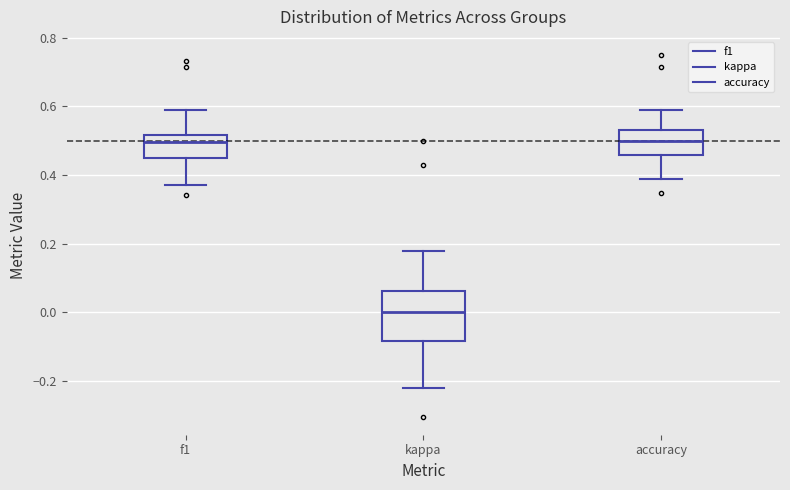

Reading left to right, transcribe this box plot: for each box, give where its median line is, the range the box spans, and where its two whiskers end, as read against the y-axis. The values are not printed on the chart, so give them approximately, as read against the axis.

f1: median 0.50, box 0.44 to 0.52, whiskers 0.38 to 0.58
kappa: median 0.00, box -0.08 to 0.06, whiskers -0.22 to 0.18
accuracy: median 0.50, box 0.46 to 0.54, whiskers 0.38 to 0.58